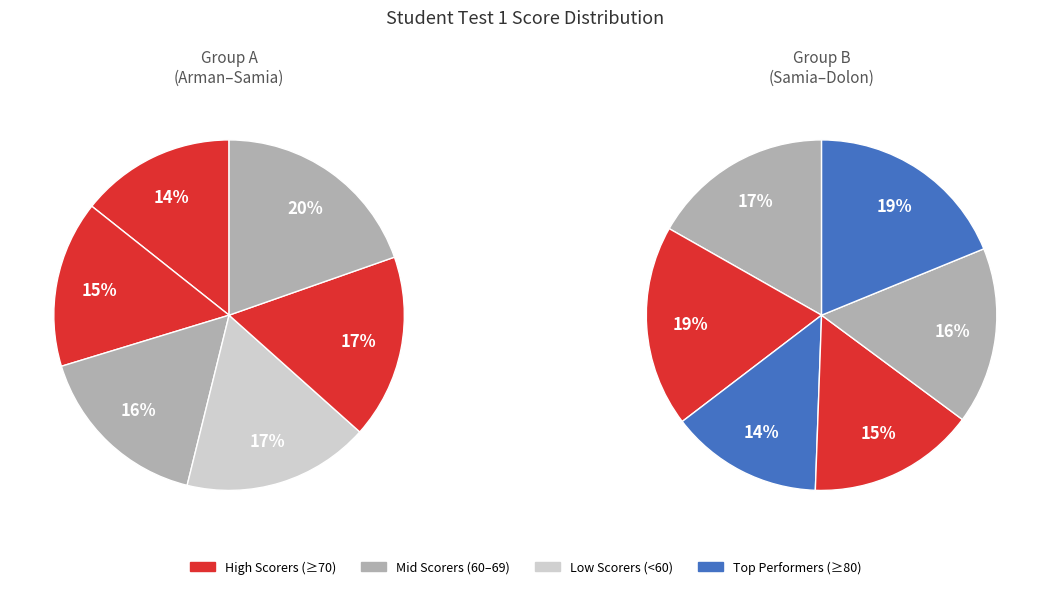

What is the ratio of the value at Samia to the value at Dolon?

0.9